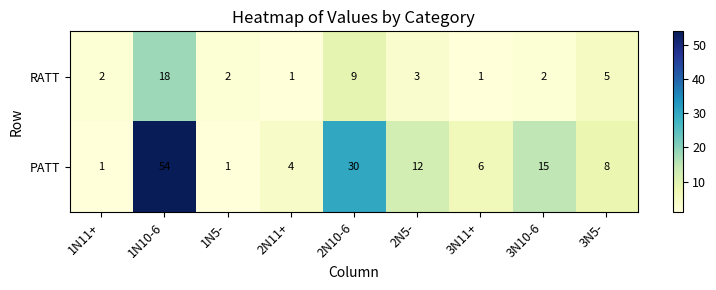

Which series has the largest range (max minus min)?

PATT